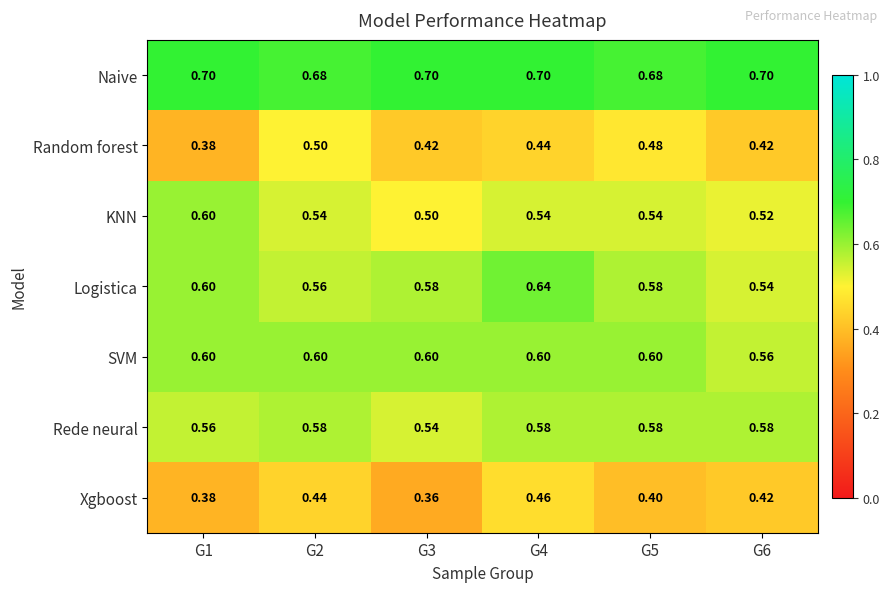

At G3, list the series in order from largest to smallest.

Naive, SVM, Logistica, Rede neural, KNN, Random forest, Xgboost